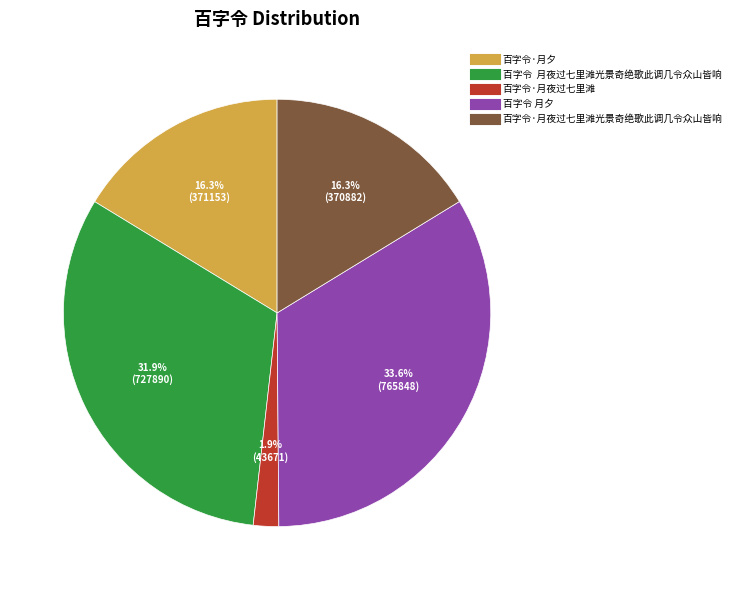

To the nearest percent, what is the difference between the largest and smallest slice percentages?

32%